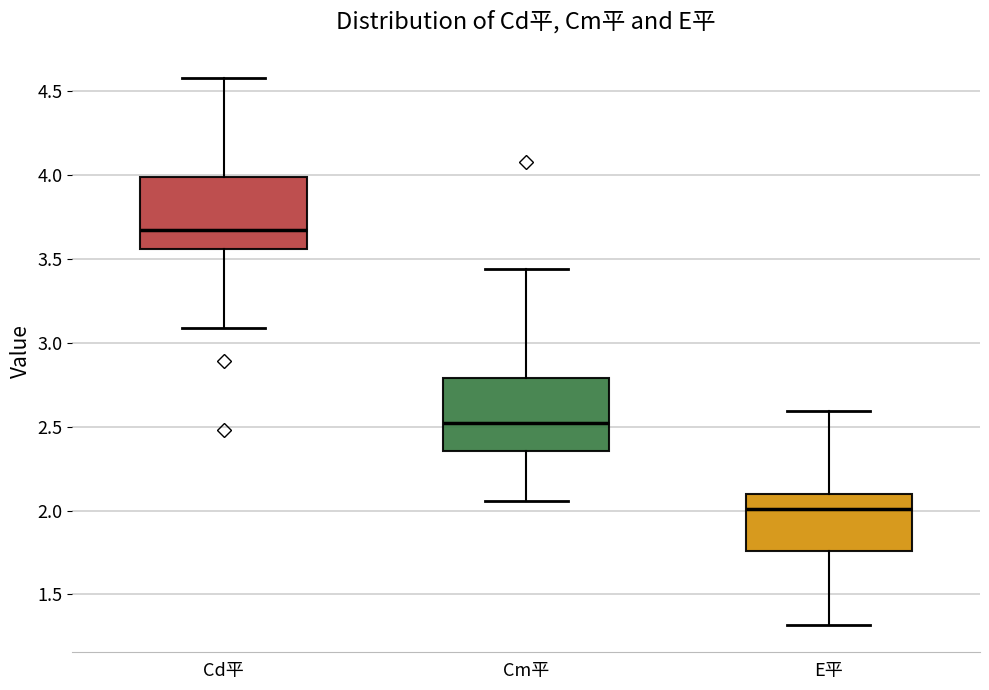

Where is the lower edge of the box for E平 on the y-axis? The values are not printed on the chart, so give them approximately, as read against the axis.

1.75